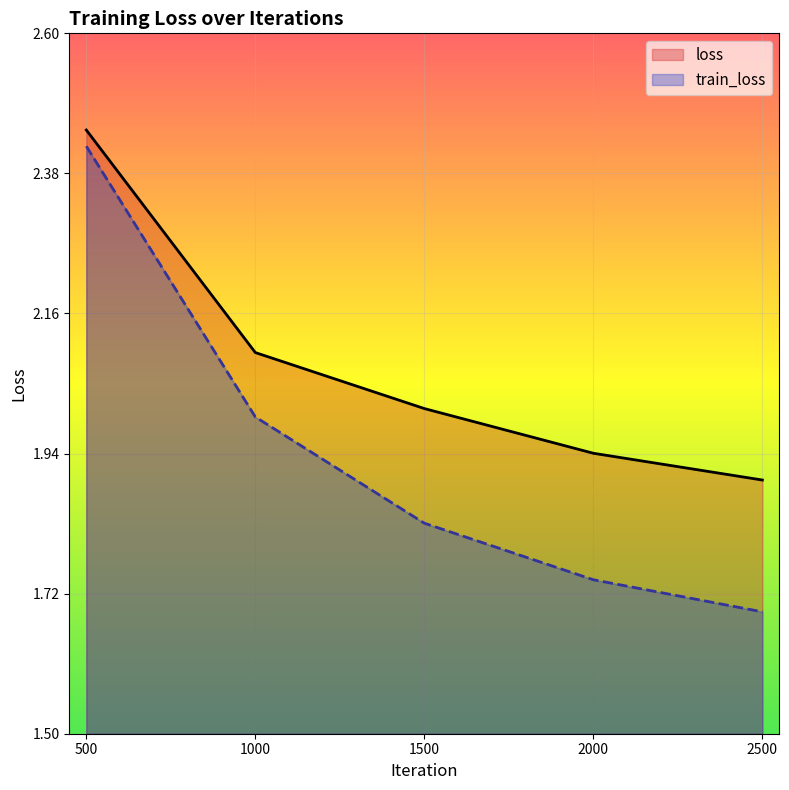

How many lines are shown in the chart?

2